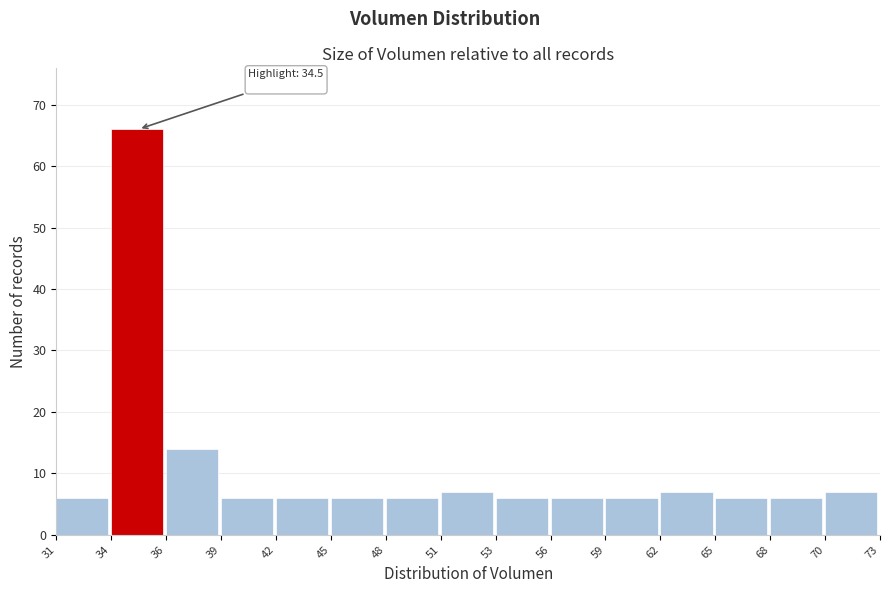

Reading left to right, list all the values displayed in this chart.

6	66	14	6	6	6	6	7	6	6	6	7	6	6	7